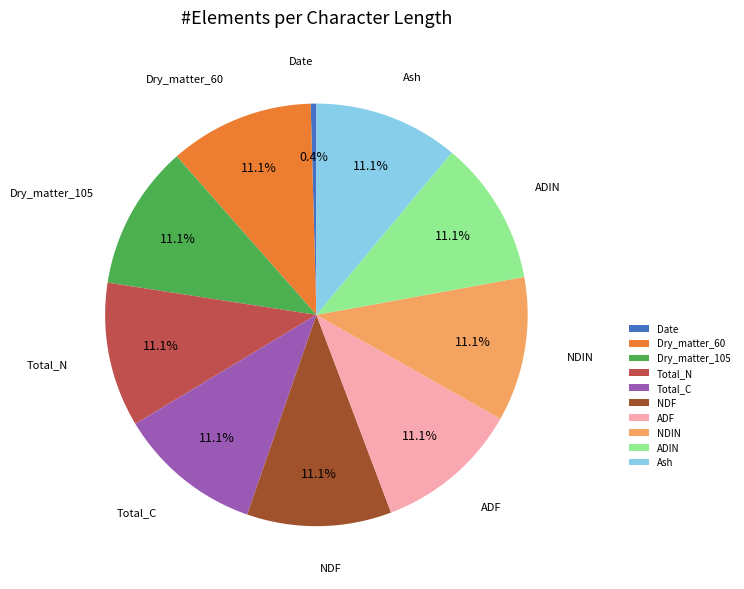

True or false: Date accounts for 7% of the total.

False